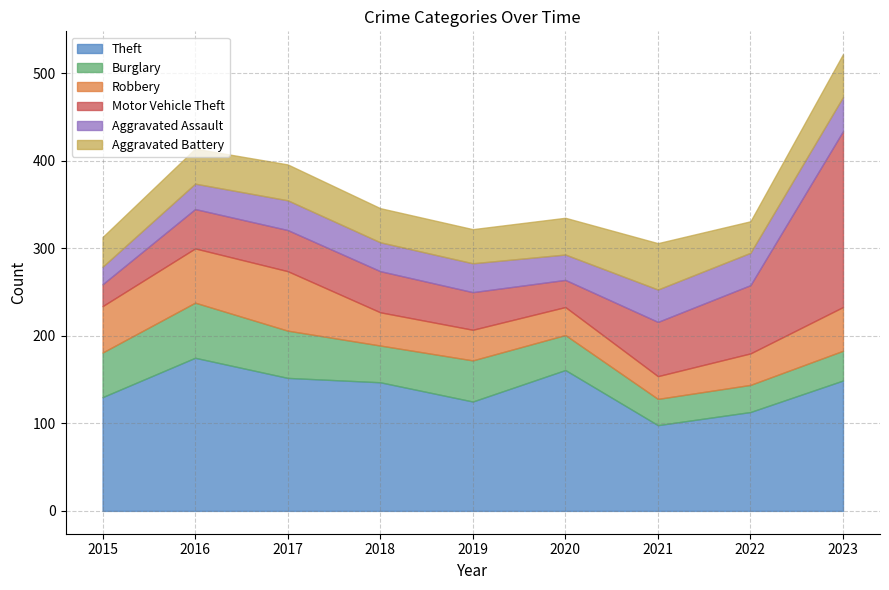

Which series has the largest range (max minus min)?

Motor Vehicle Theft